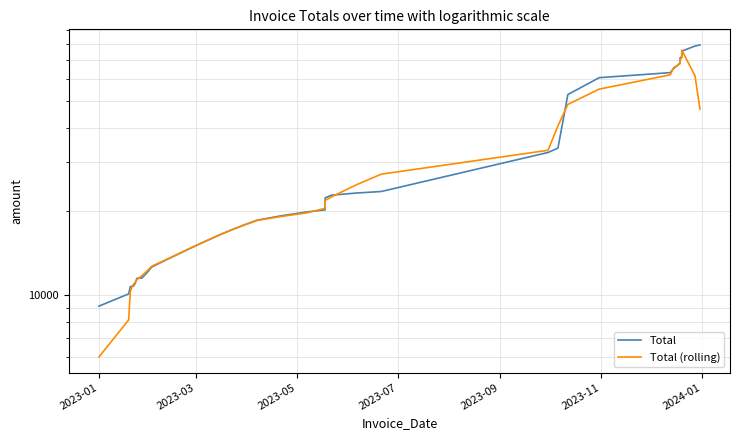

Which series has the widest spread of values?

Total